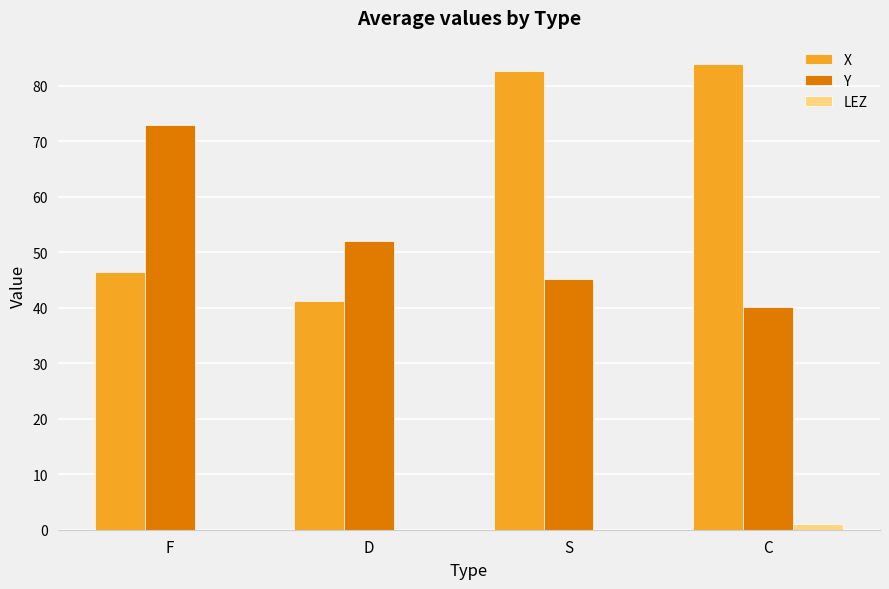

True or false: X has a value of 46.5 at F.

True